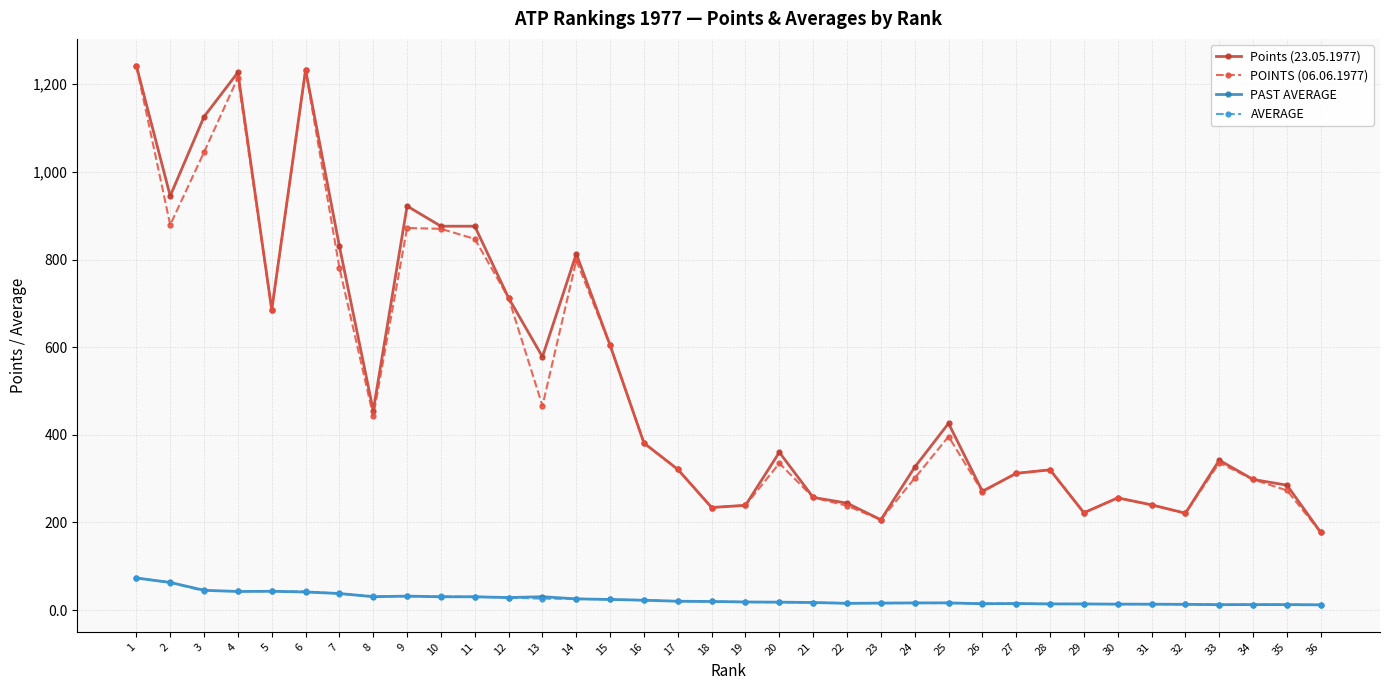

How many values in the Points (23.05.1977) series are below 360?

18